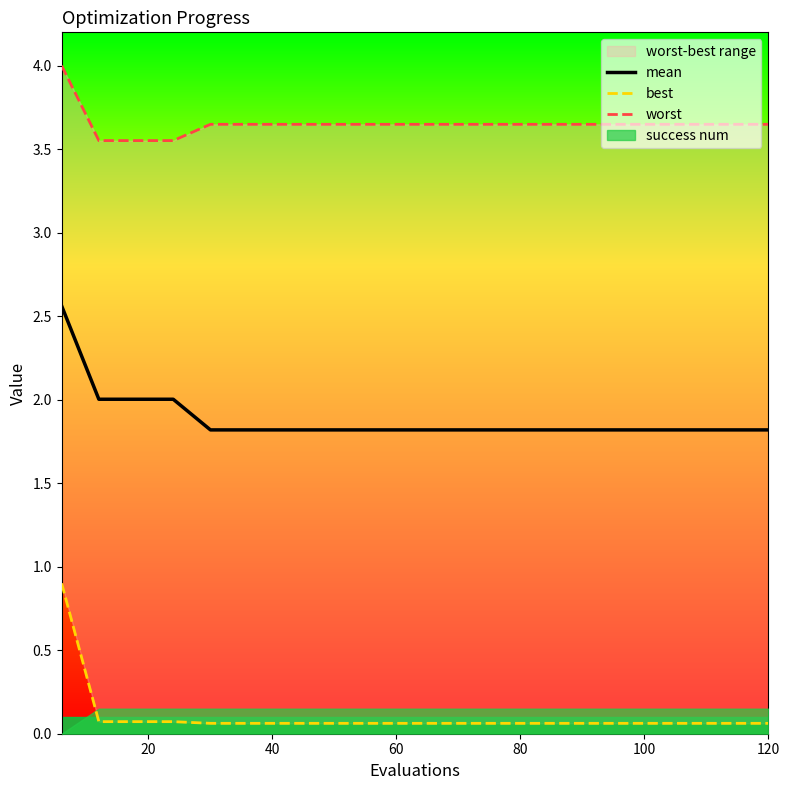

What is the minimum value for mean?

1.8